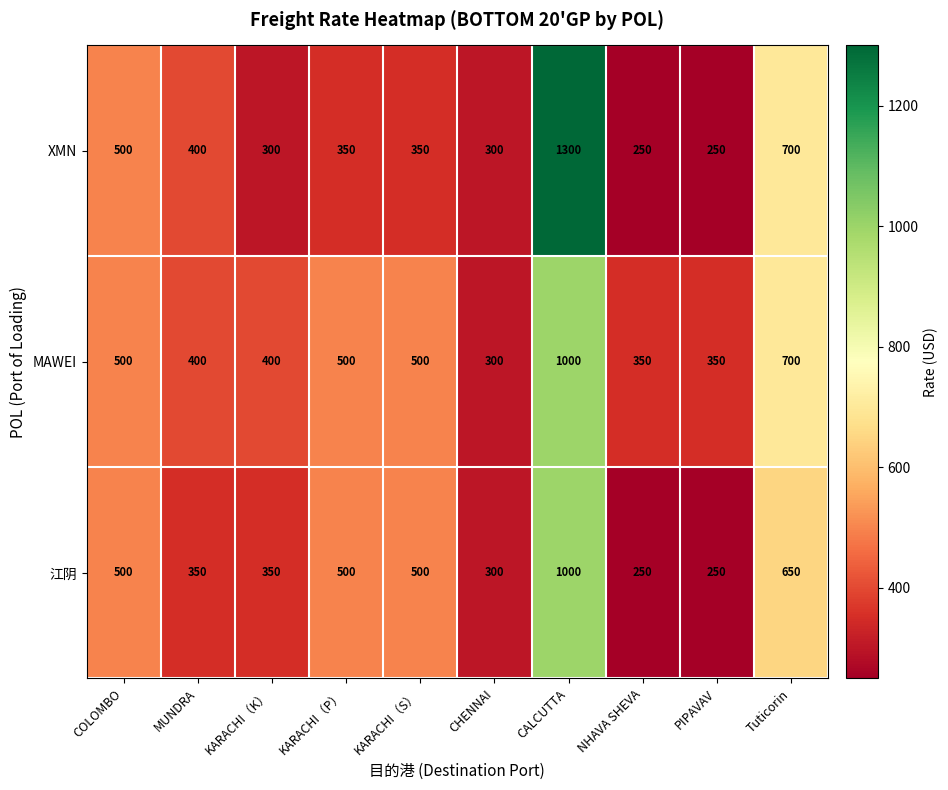

Reading right to left, transcribe all the data shown in this chart.

XMN: Tuticorin=700	PIPAVAV=250	NHAVA SHEVA=250	CALCUTTA=1300	CHENNAI=300	KARACHI（S）=350	KARACHI（P）=350	KARACHI（K）=300	MUNDRA=400	COLOMBO=500
MAWEI: Tuticorin=700	PIPAVAV=350	NHAVA SHEVA=350	CALCUTTA=1000	CHENNAI=300	KARACHI（S）=500	KARACHI（P）=500	KARACHI（K）=400	MUNDRA=400	COLOMBO=500
江阴: Tuticorin=650	PIPAVAV=250	NHAVA SHEVA=250	CALCUTTA=1000	CHENNAI=300	KARACHI（S）=500	KARACHI（P）=500	KARACHI（K）=350	MUNDRA=350	COLOMBO=500